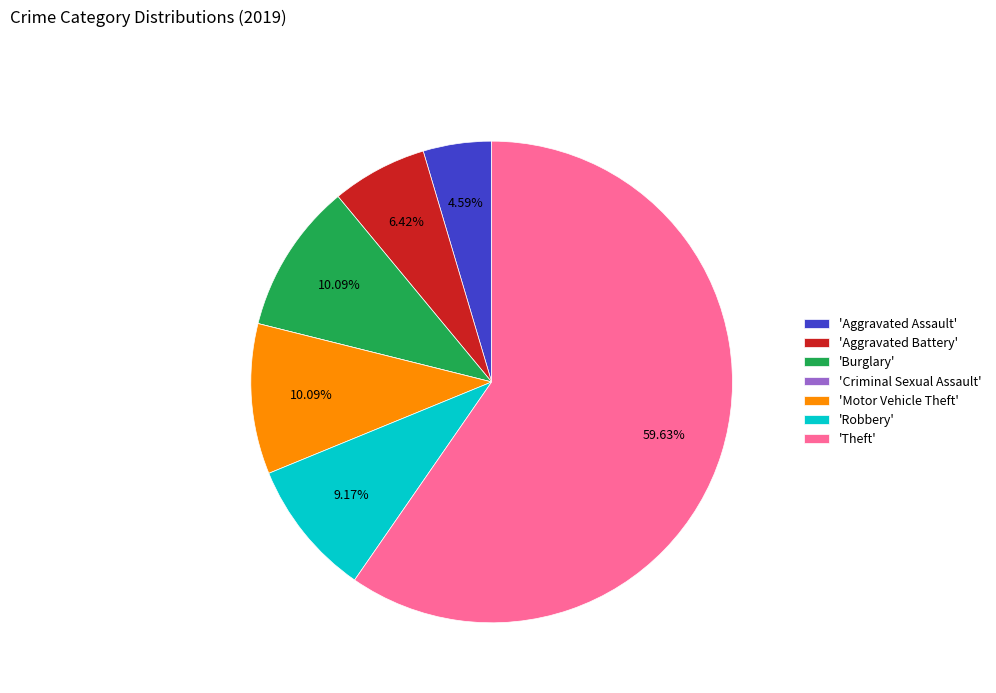

Approximately how many times larger is the value at 'Motor Vehicle Theft' compared to 'Burglary'?

1.0